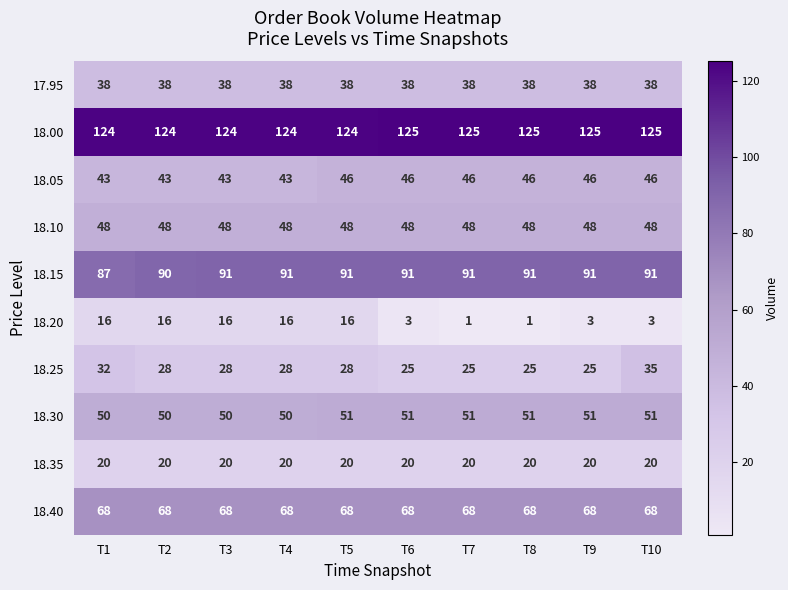

Which series has the largest total across all categories?

18.00